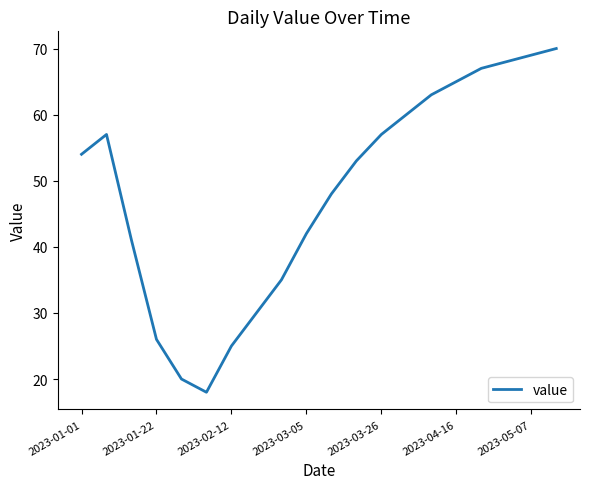

What is the minimum value shown in the chart?

18